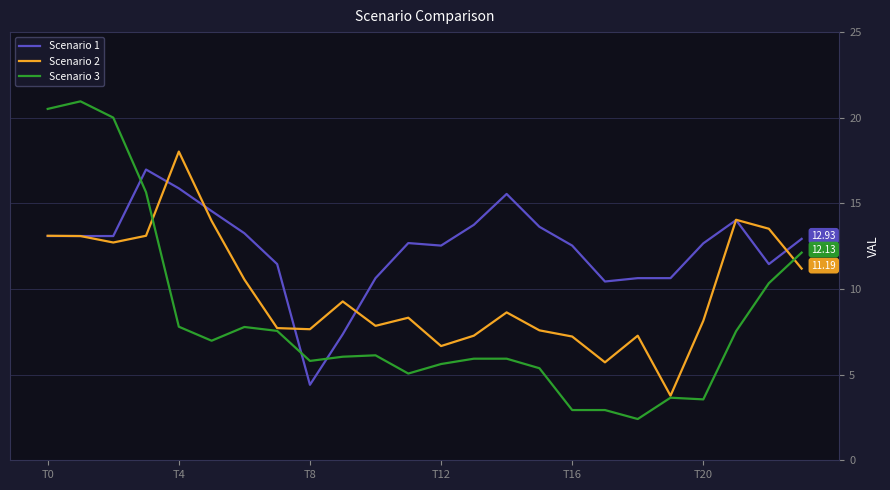

After their last crossing, which series has the higher values: Scenario 1 or Scenario 3?

Scenario 1